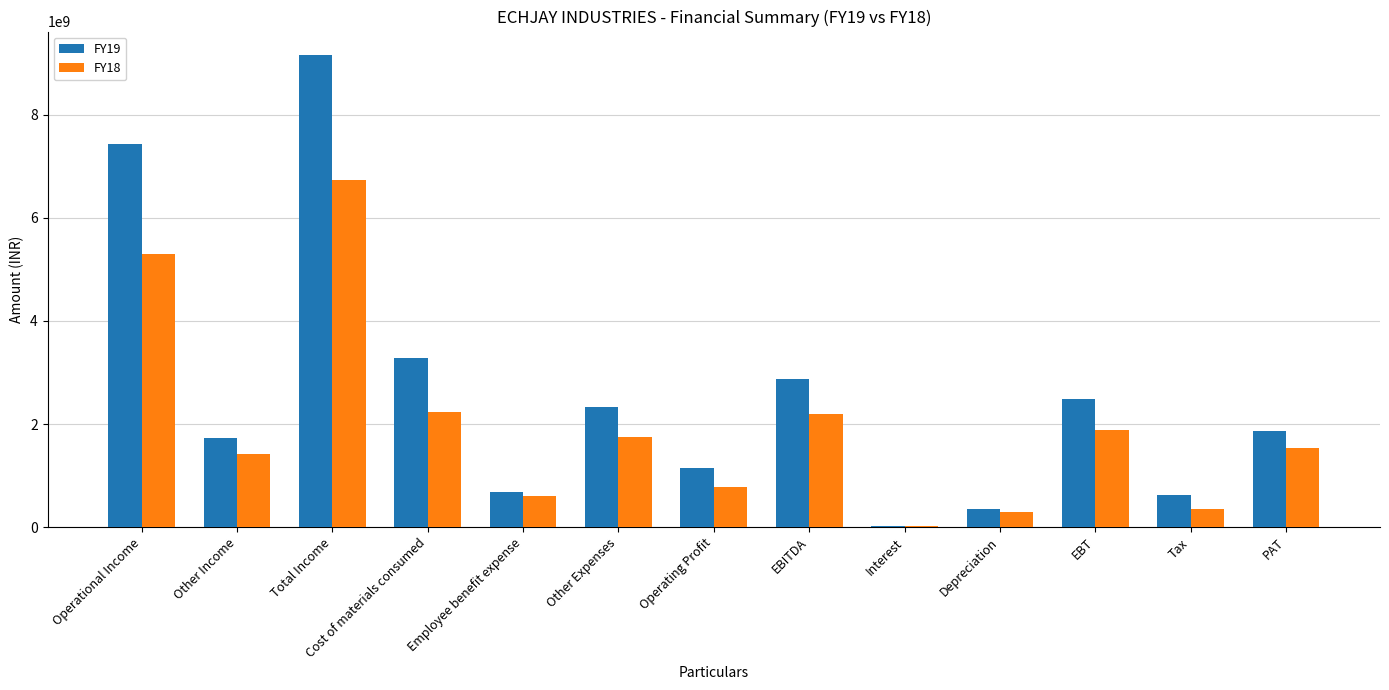

Which series changed the most between Total Income and Other Expenses?

FY19